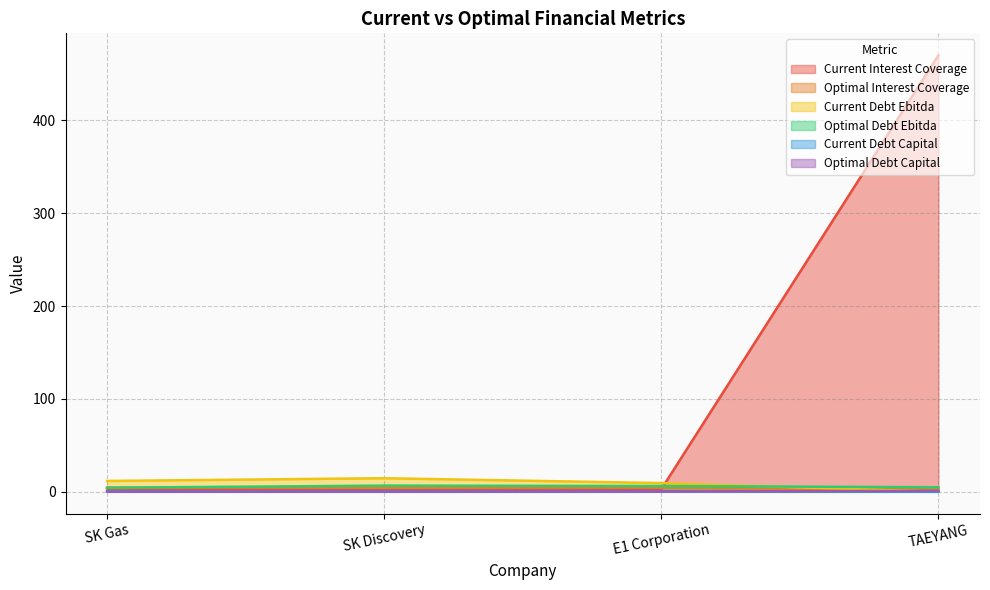

What is the lowest value of the optimal_debt_capital series?

0.2